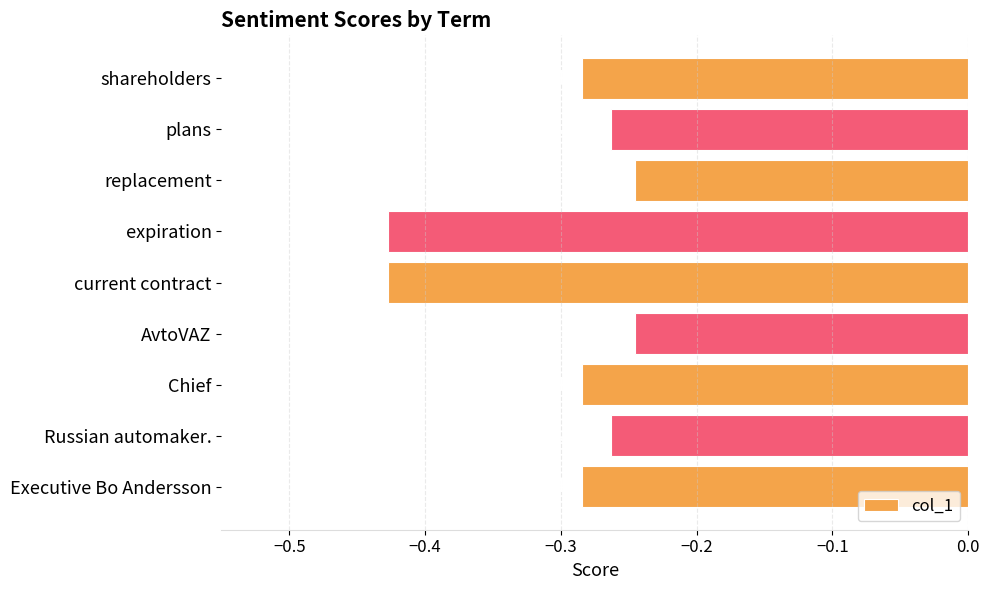

Which has a higher value, current contract or Executive Bo Andersson?

Executive Bo Andersson